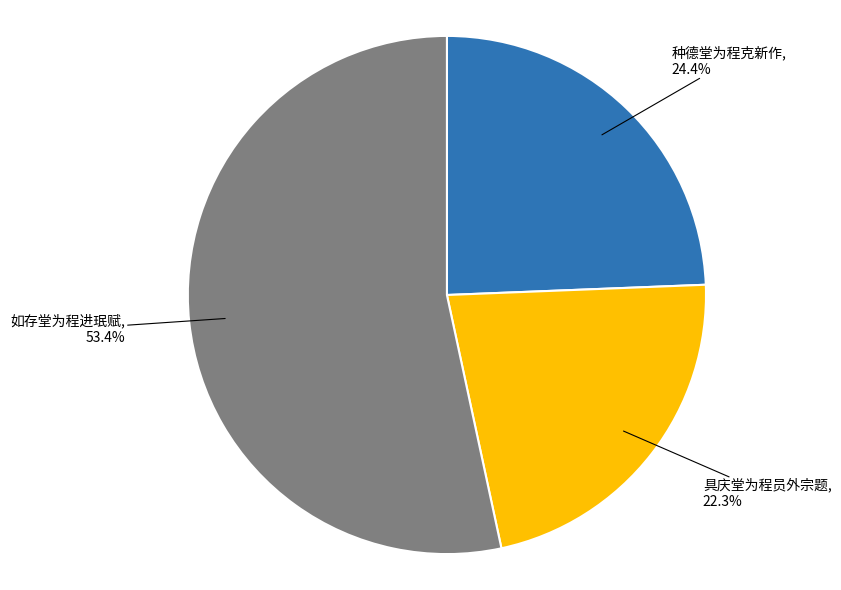

To the nearest percent, what percentage of the pie is 如存堂为程进珉赋?

53%